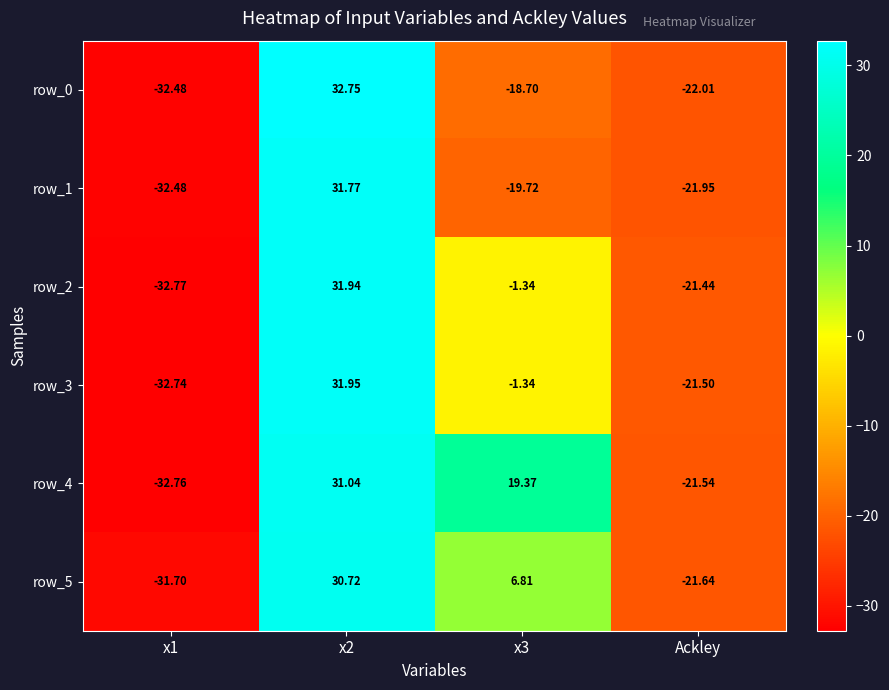

What is the sum of all row_1 values?

-42.4